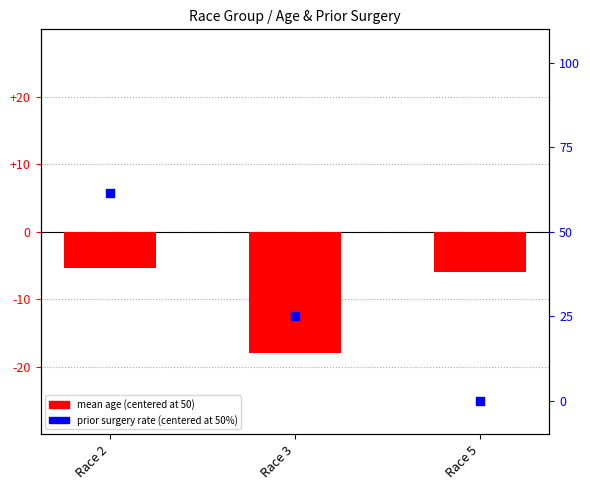

What is the total value across all series at Race 3?

-43.0